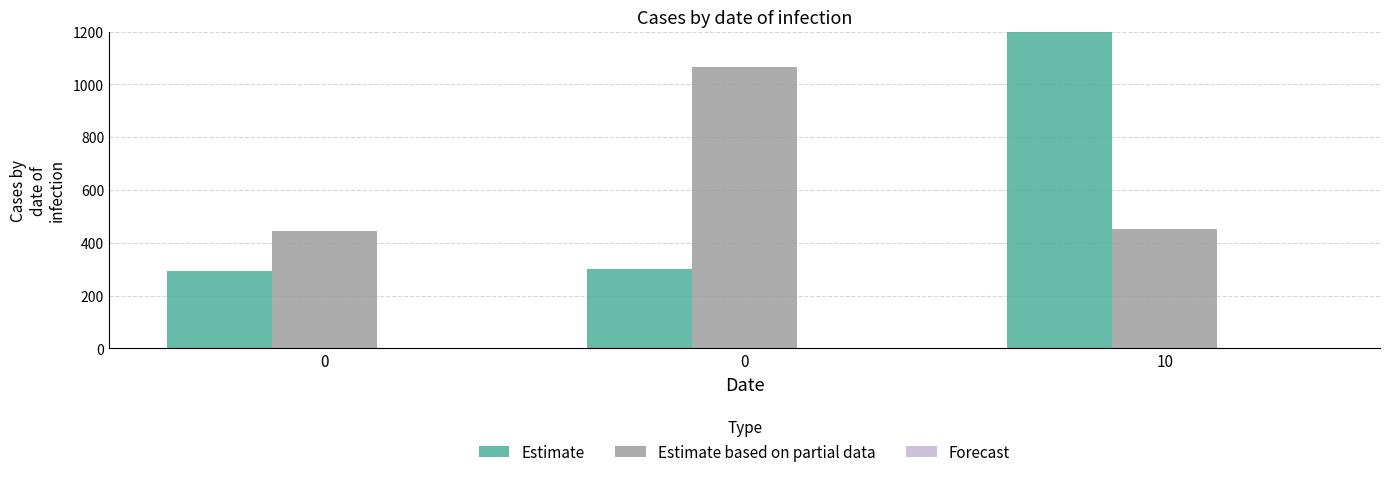

Rank the series by their maximum value, from lowest to highest.

Forecast, Estimate based on partial data, Estimate